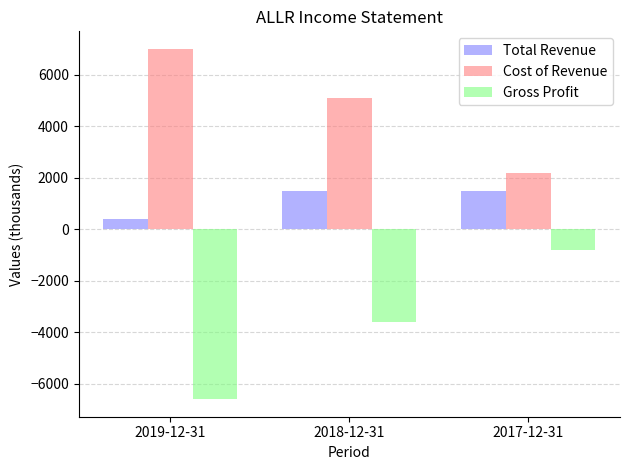

What is the sum of the Cost of Revenue values at 2019-12-31 and 2018-12-31?

12100